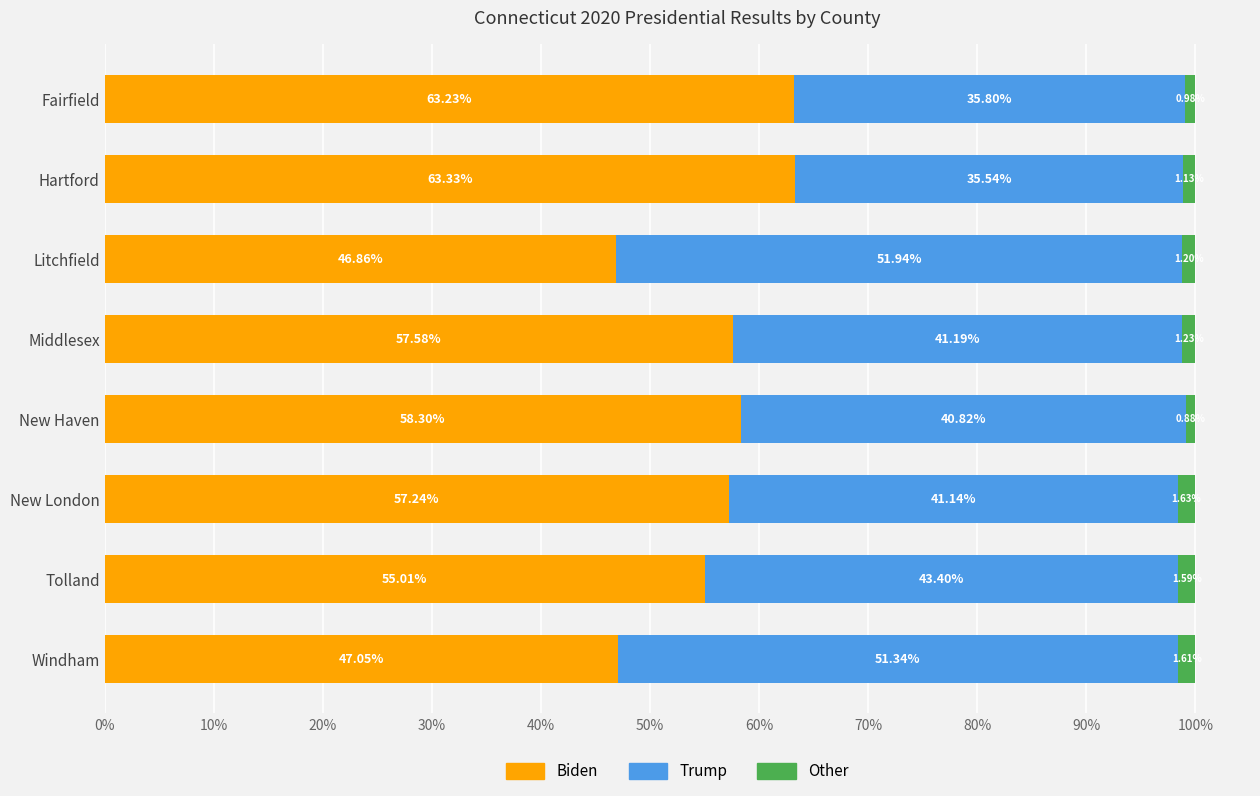

What is the difference between the maximum and minimum values in the Biden series?

16.5